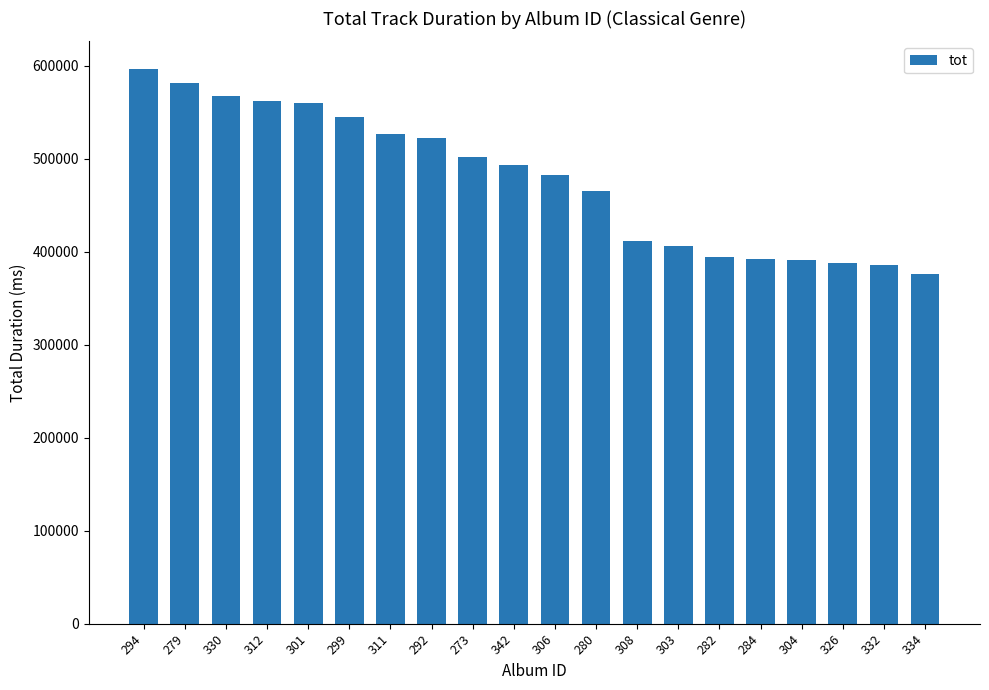

Between 330 and 311, which is larger?

330